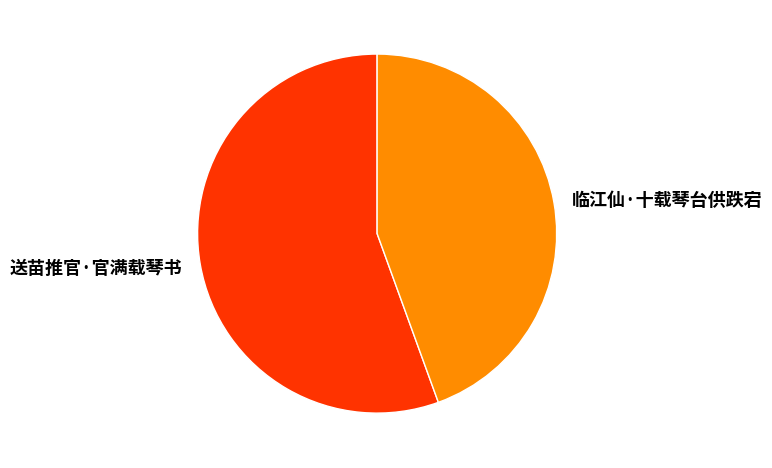

Do 送苗推官·官满载琴书 and 临江仙·十载琴台供跌宕 together represent more than half of the pie?

Yes